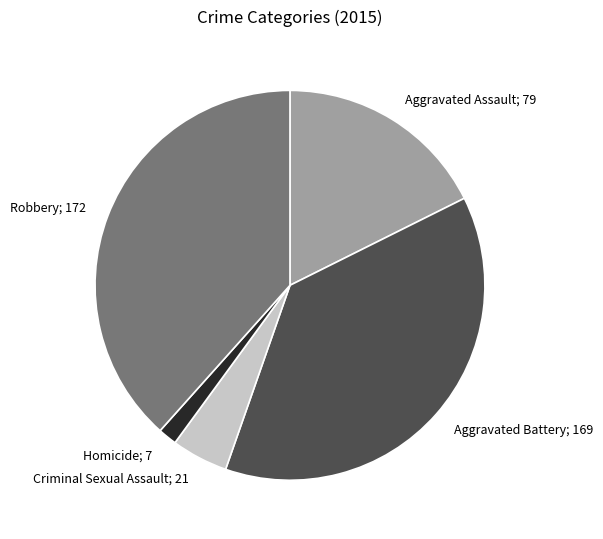

Is there any slice that represents more than half of the pie?

No